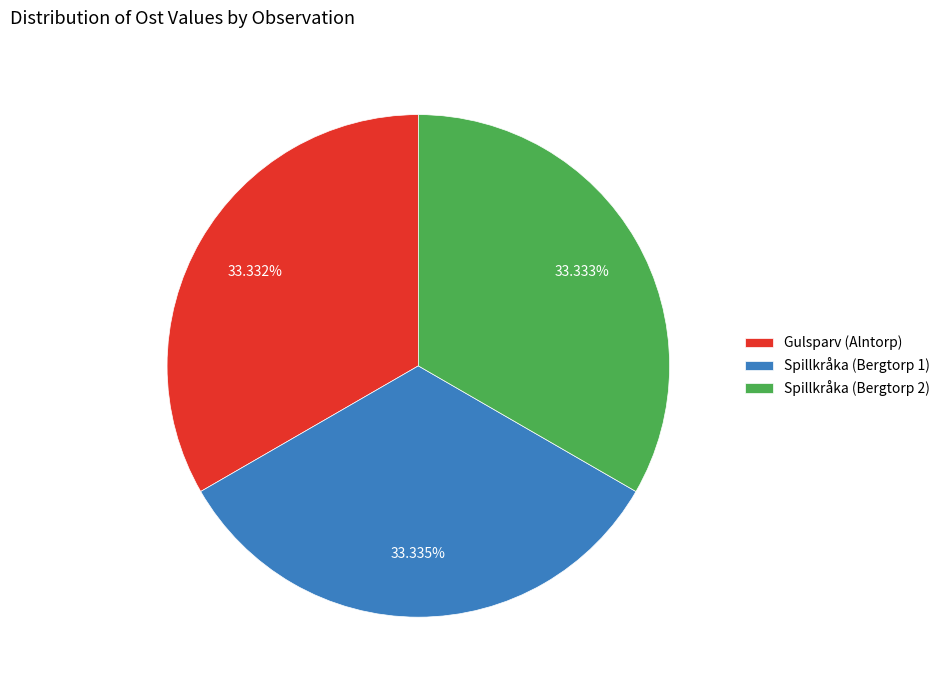

Do Gulsparv (Alntorp) and Spillkråka (Bergtorp 1) together represent more than half of the pie?

Yes